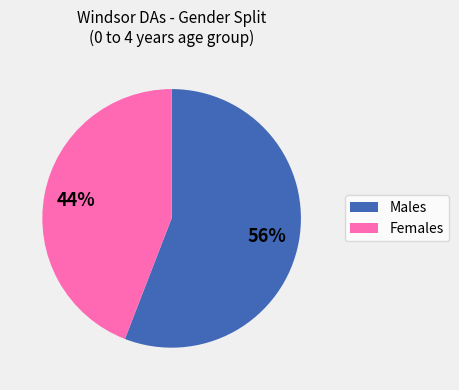

Is there any slice that represents more than half of the pie?

Yes